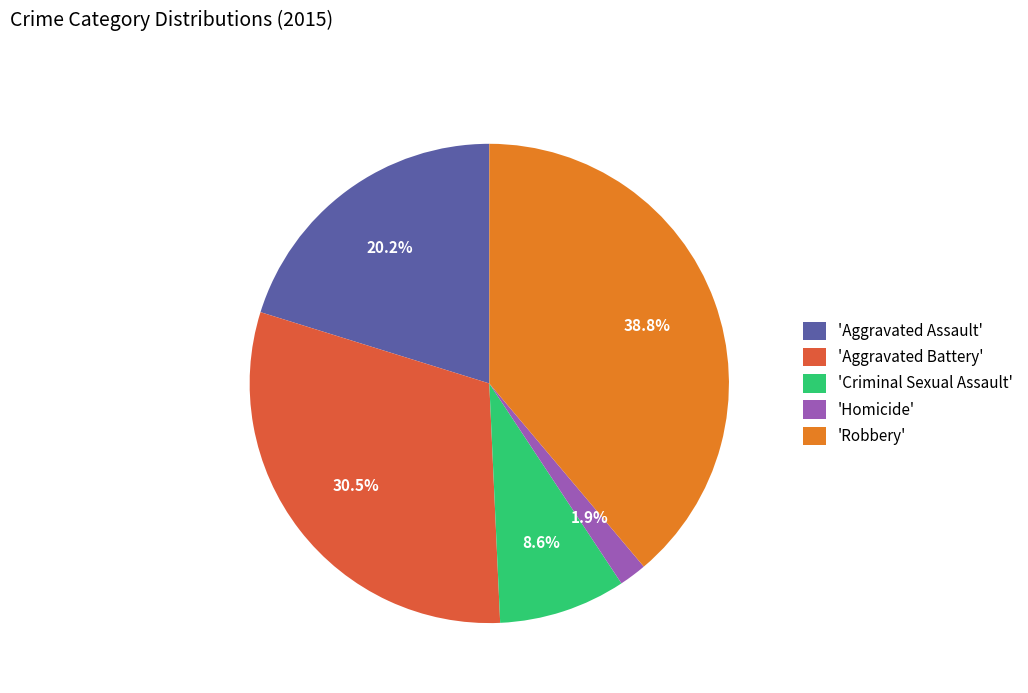

What percentage is NOT represented by 'Robbery'?

61.2%